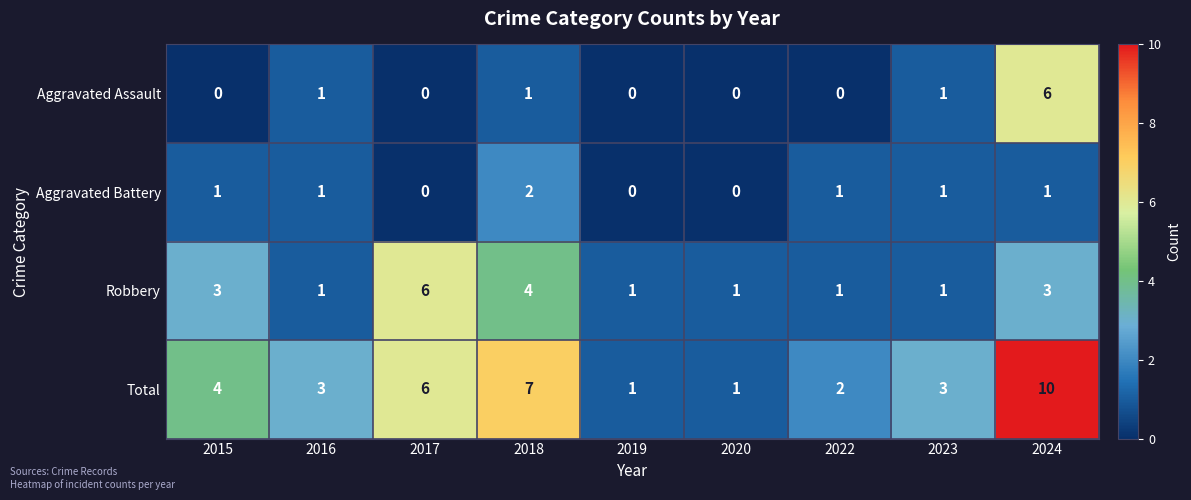

Is it true that Aggravated Battery equals 0 at 2024?

False